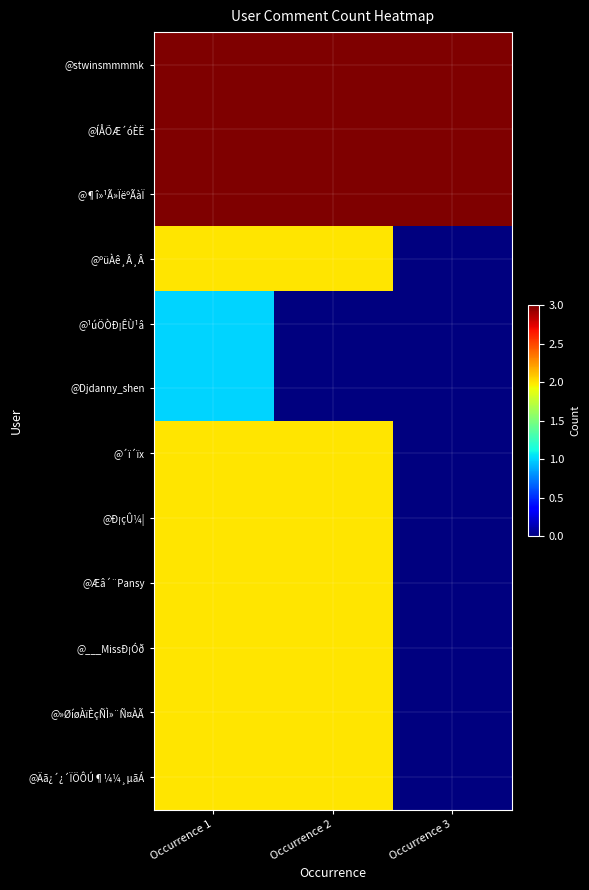

What is the greatest value displayed?

3